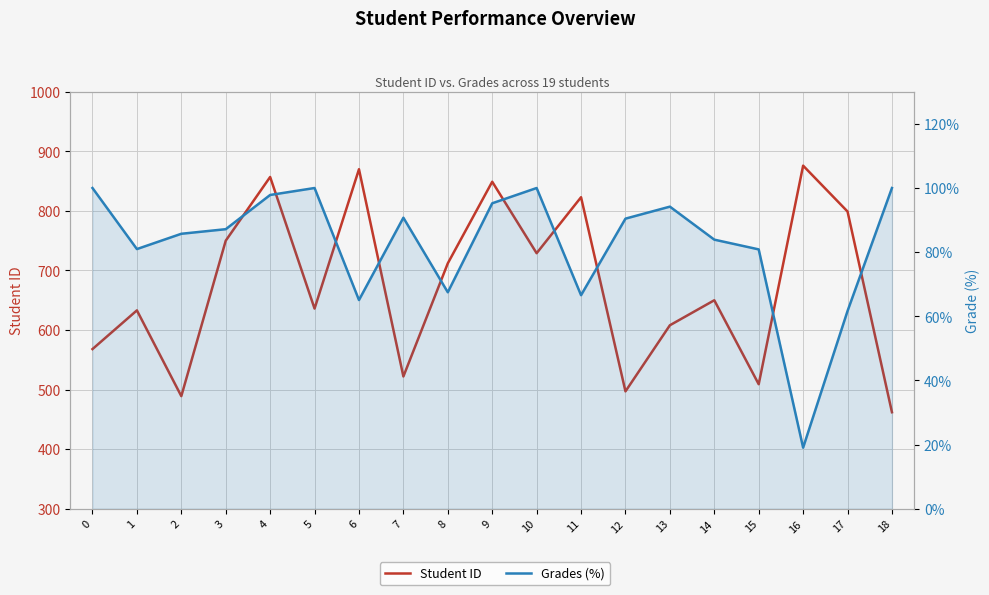

Reading right to left, list all the values displayed in this chart.

Student ID: 18=462.0	17=799.0	16=876.0	15=509.0	14=650.0	13=608.0	12=497.0	11=823.0	10=729.0	9=849.0	8=712.0	7=522.0	6=870.0	5=636.0	4=857.0	3=750.0	2=489.0	1=633.0	0=568.0
Grades (%): 18=100.0	17=61.6	16=19.0	15=80.9	14=83.9	13=94.2	12=90.5	11=66.6	10=100.0	9=95.2	8=67.5	7=90.7	6=65.1	5=100.0	4=97.8	3=87.2	2=85.7	1=81.0	0=100.0